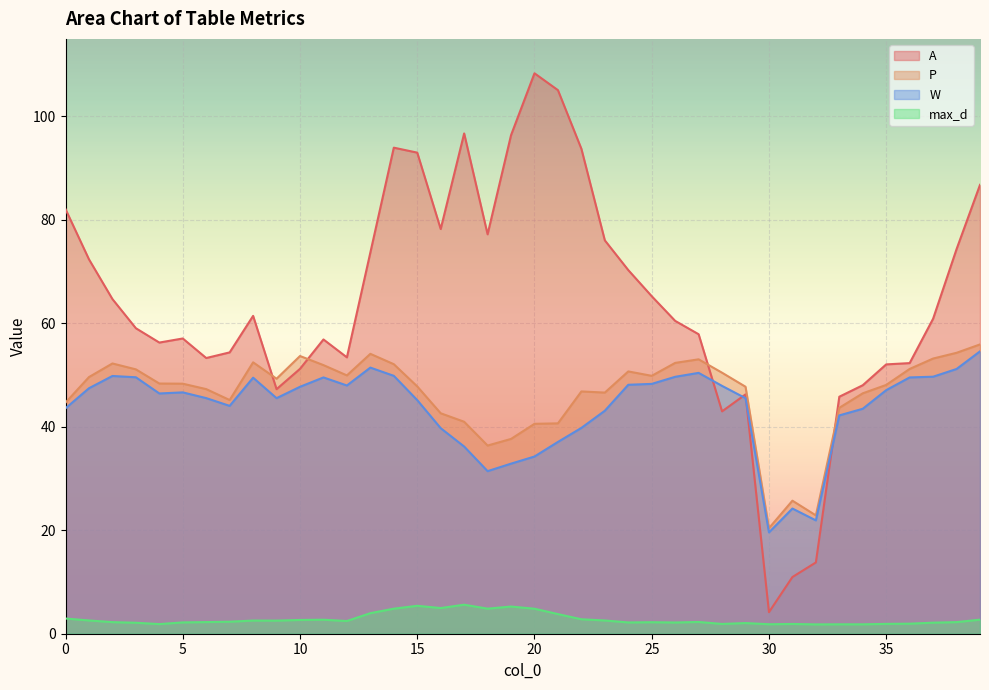

What is the difference between the maximum and second lowest values in the P series?

33.0